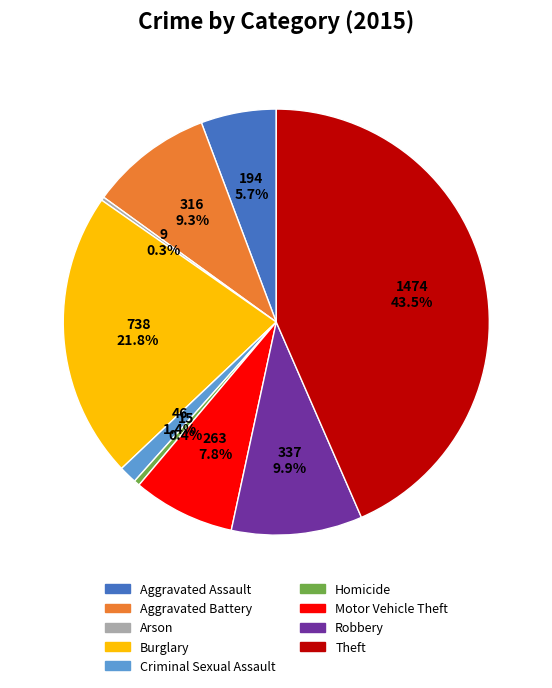

What percentage do Aggravated Assault and Burglary together represent?

27.5%